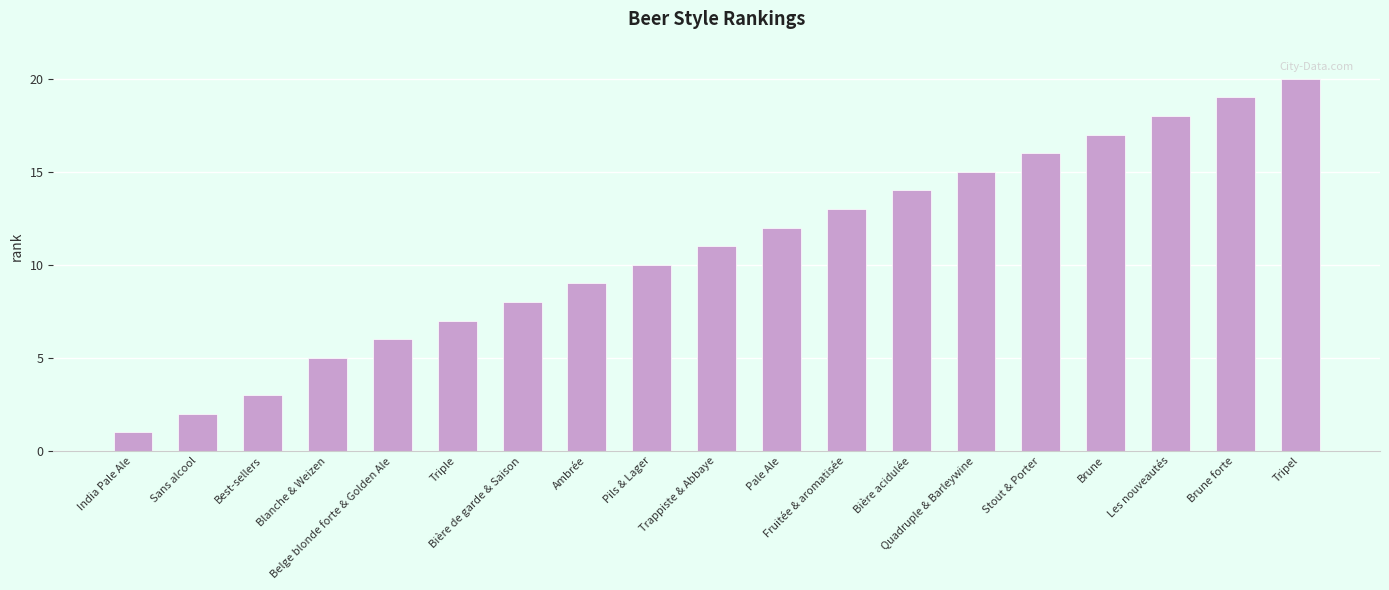

How many values are below 11?

9